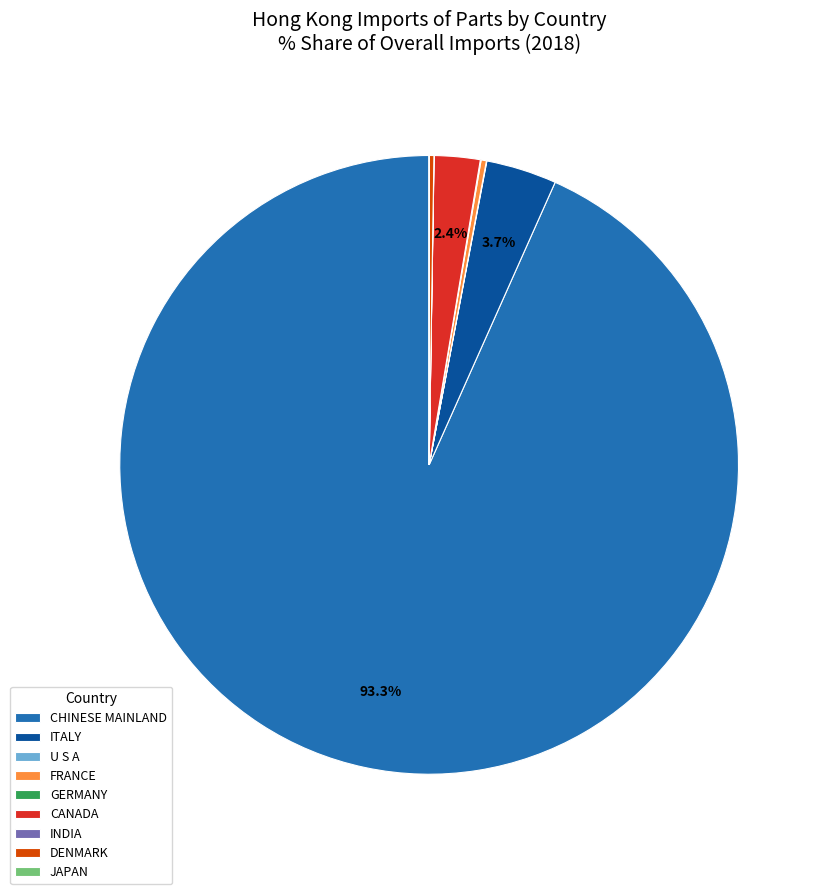

What is the largest slice in the pie chart?

CHINESE MAINLAND